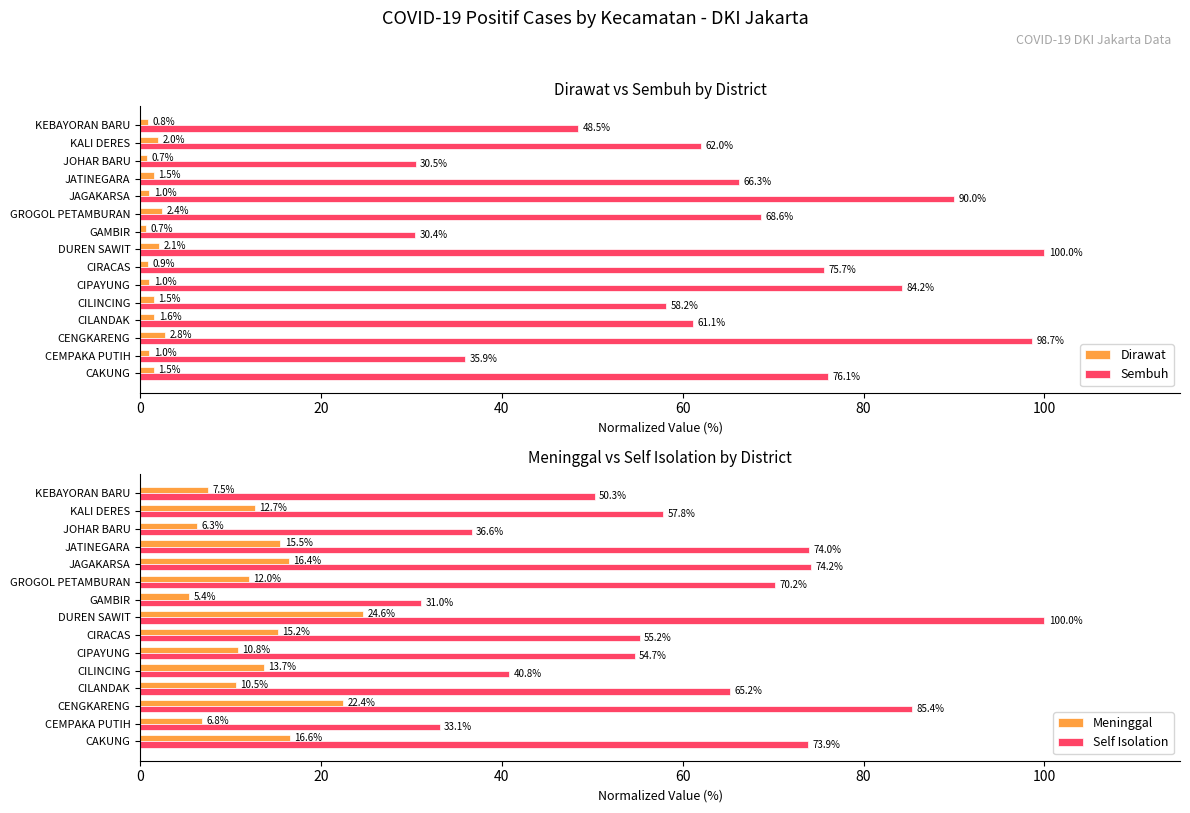

What is the average value of the Meninggal series?

13.1